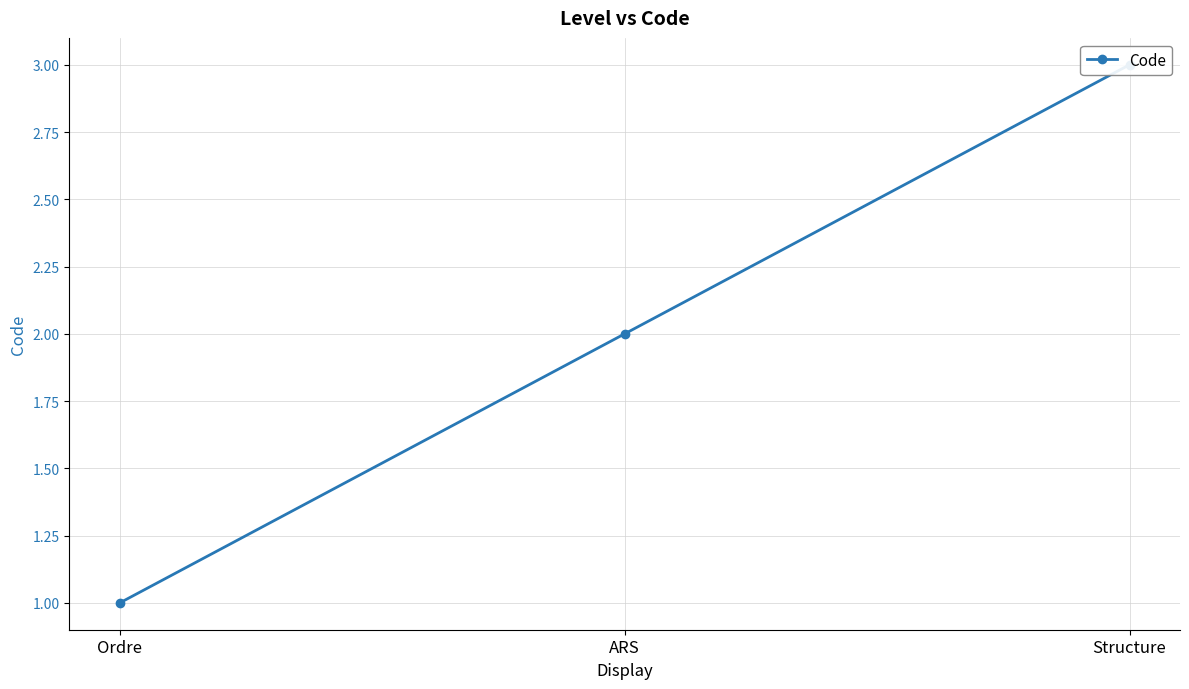

How many values are between 1 and 3?

3